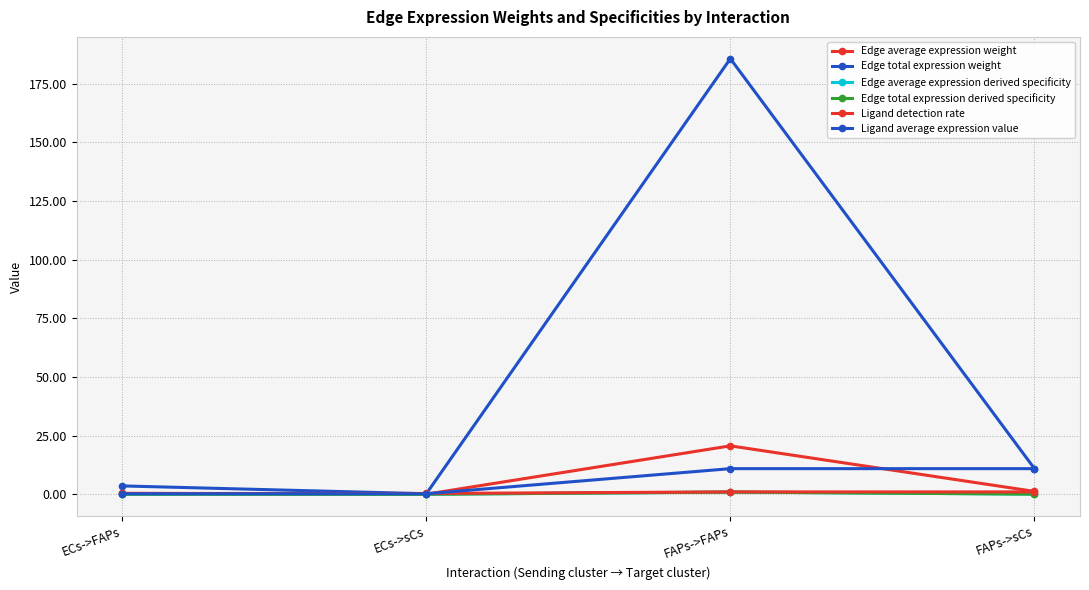

Is this an area chart (filled region under the line)?

No